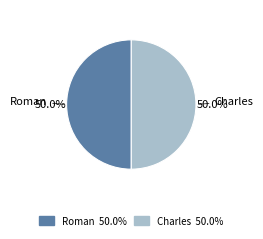

Is it true that Roman is 64% of the pie?

False